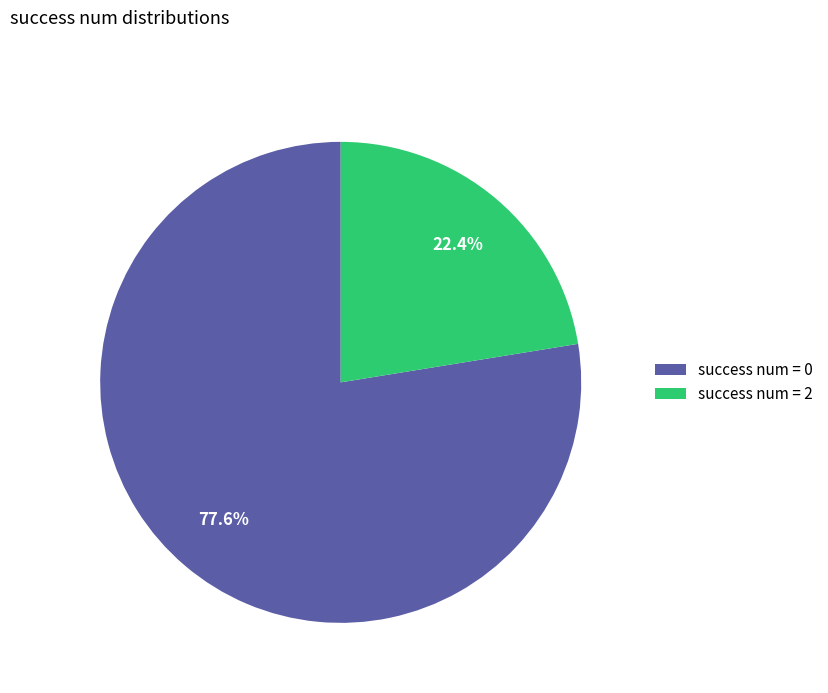

What portion of the pie excludes success num = 2?

77.6%